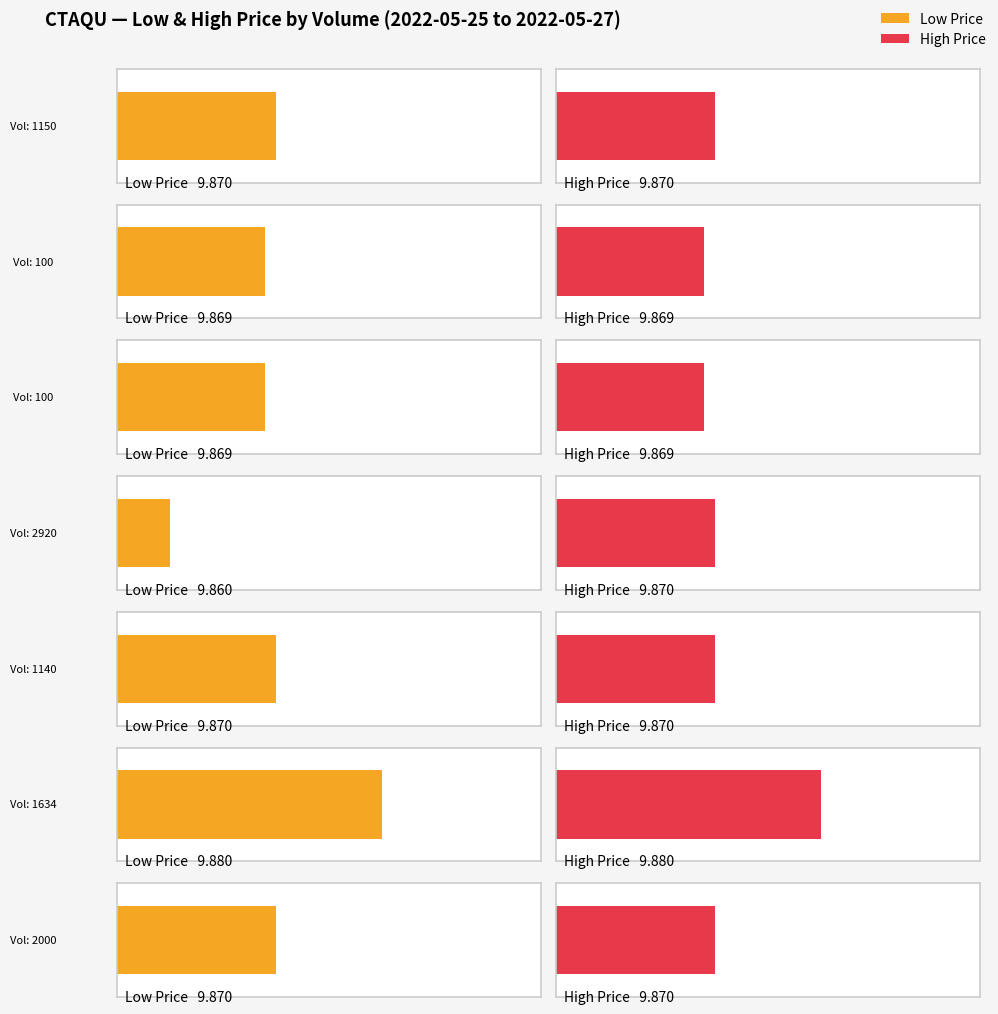

Where is high nearest to the value 9?

100